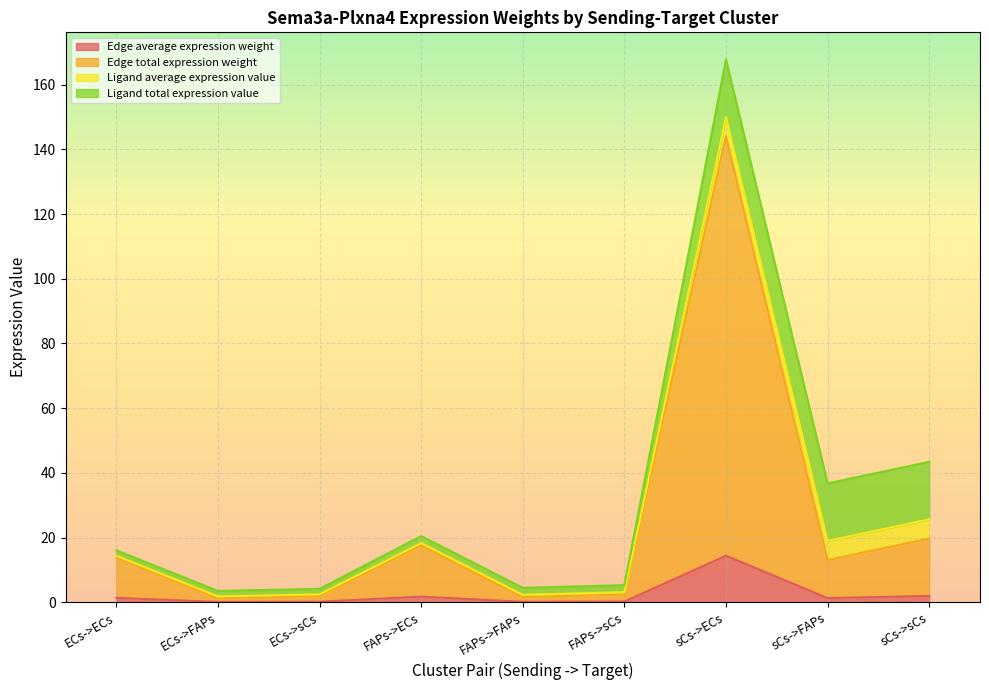

What is the spread (max minus min) of values at sCs->ECs?

129.7